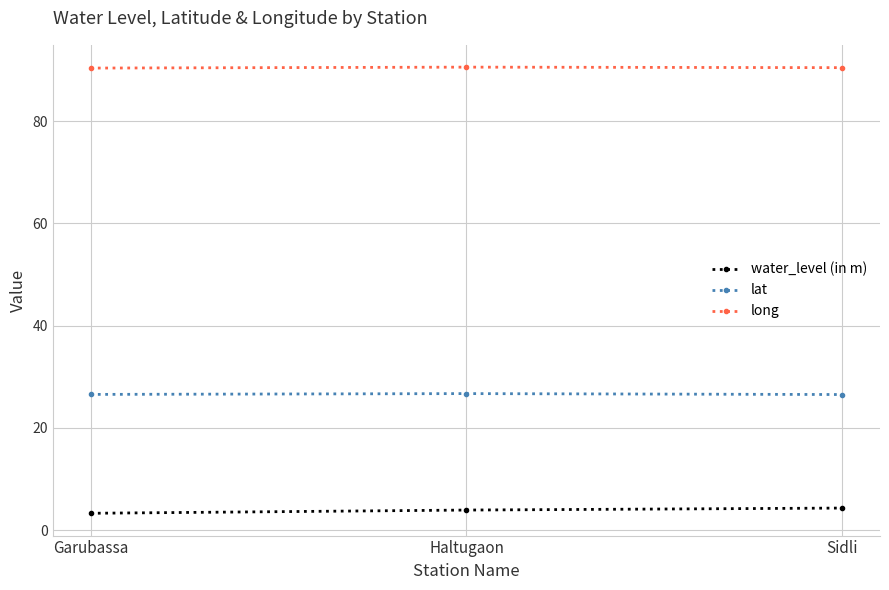

Rank the series at Haltugaon from lowest to highest value.

water_level (in m), lat, long